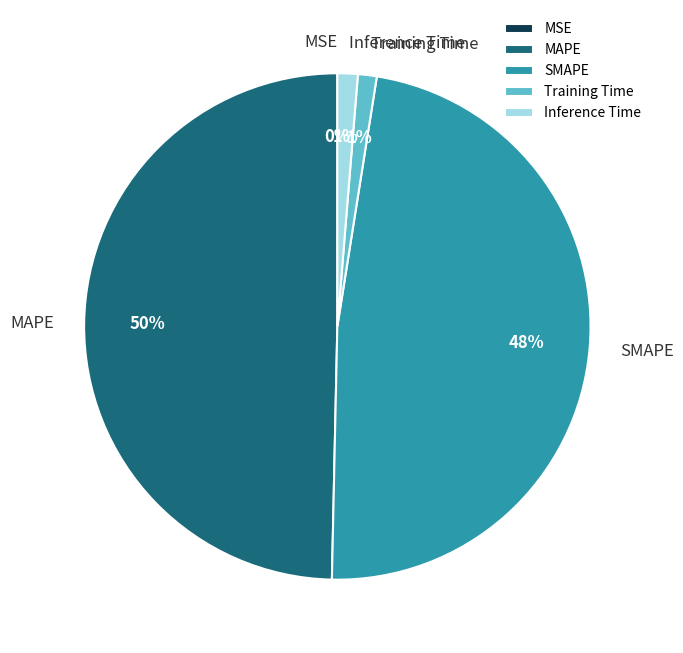

Does SMAPE represent more than half of the total?

No